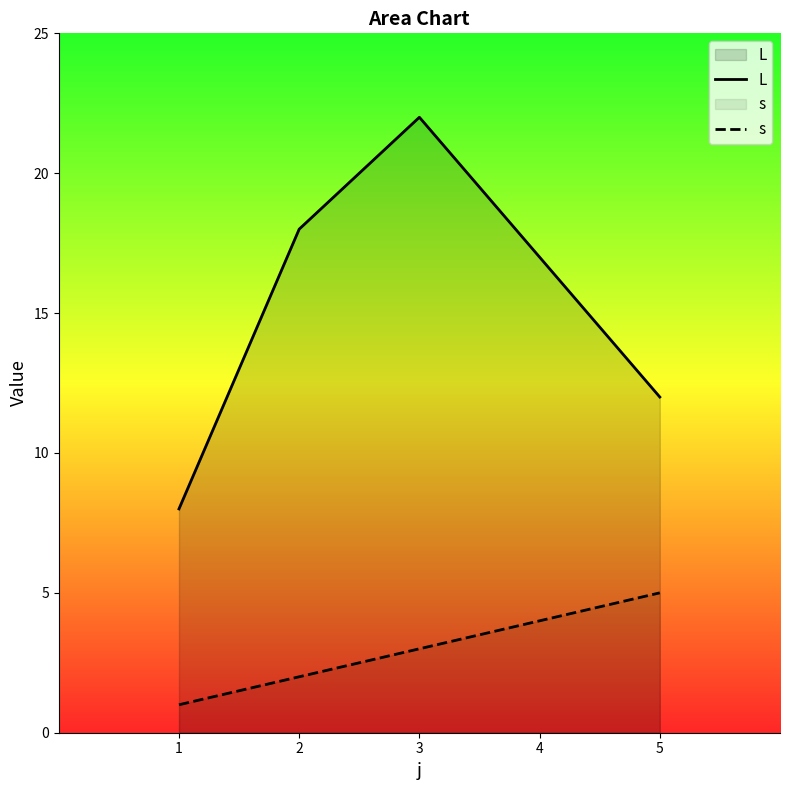

What is the difference between the maximum and second lowest values in the L series?

10